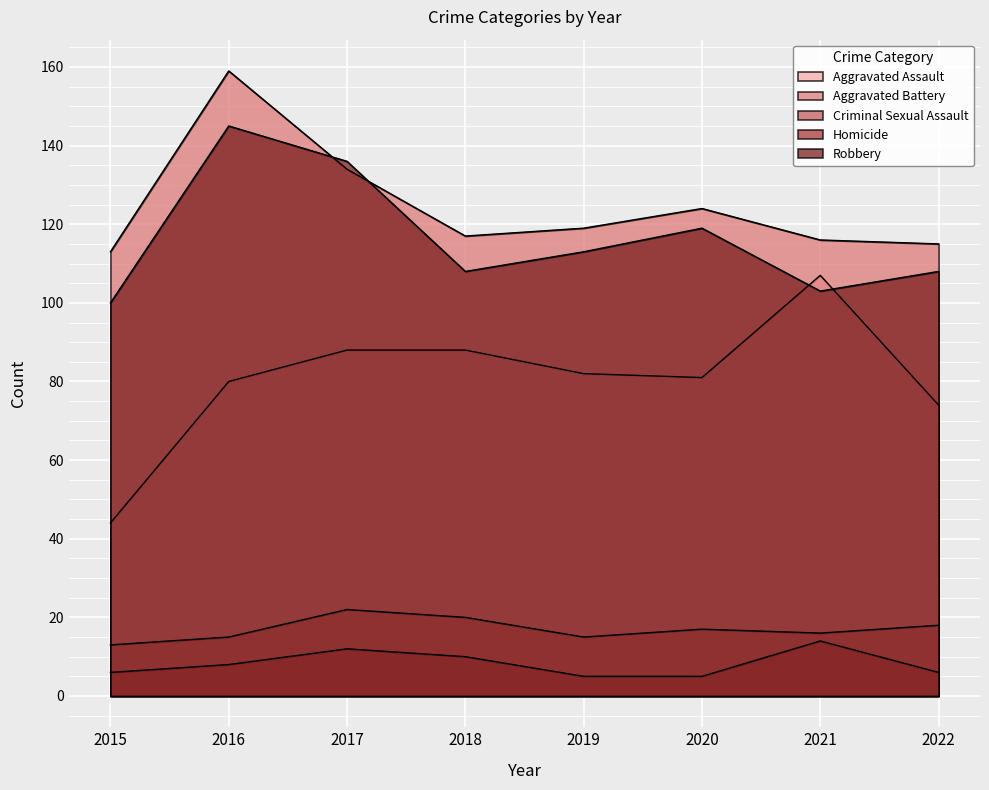

Between 2019 and 2022, which is larger?

2019